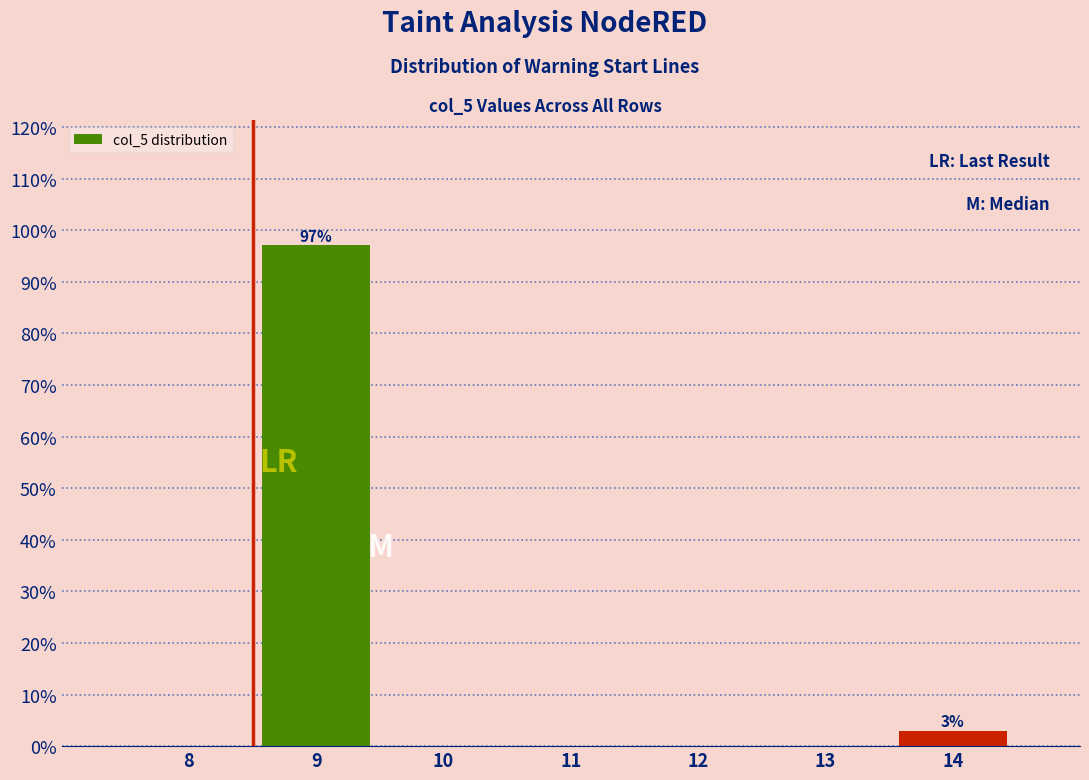

Reading left to right, what are all the values shown in this chart?

8=0.0	9=97.1	10=0.0	11=0.0	12=0.0	13=0.0	14=2.9